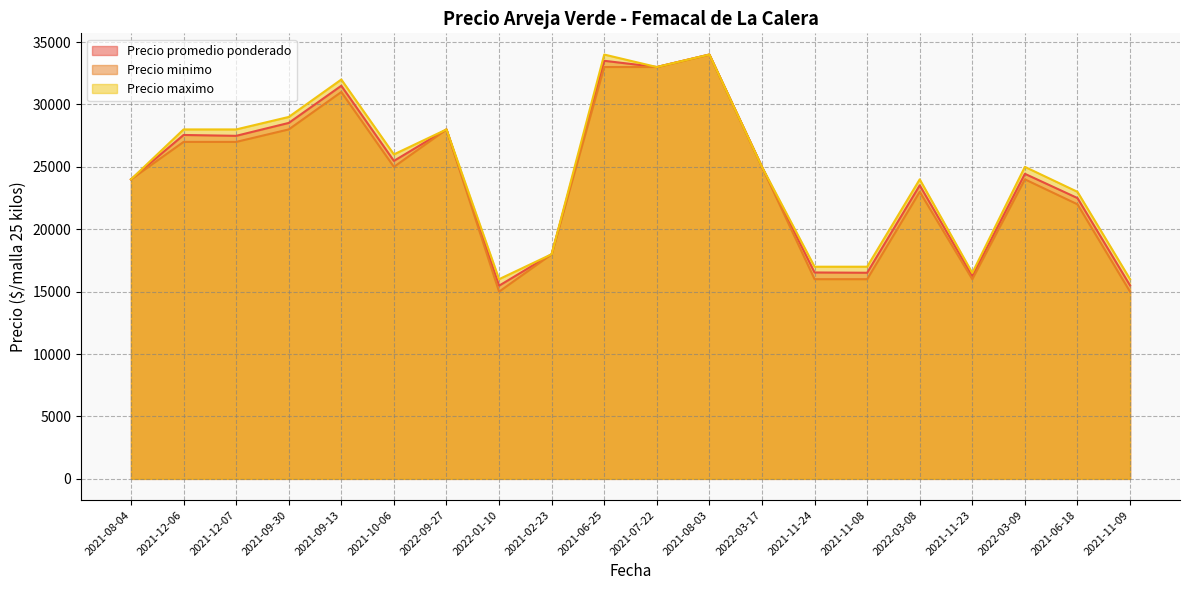

Where is the first local minimum for Precio maximo?

2021-10-06